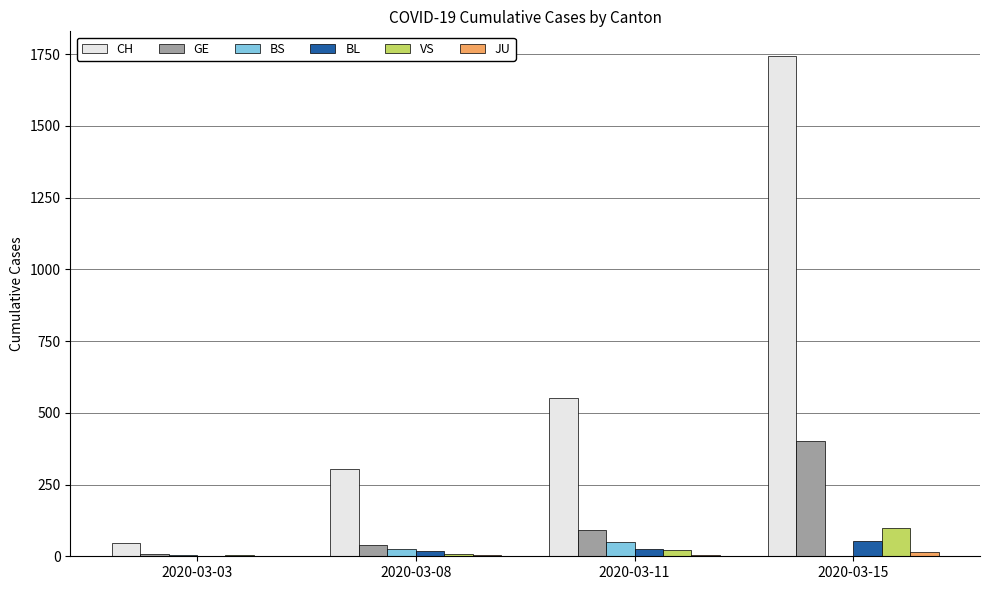

Which label corresponds to the largest value in the chart?

2020-03-15